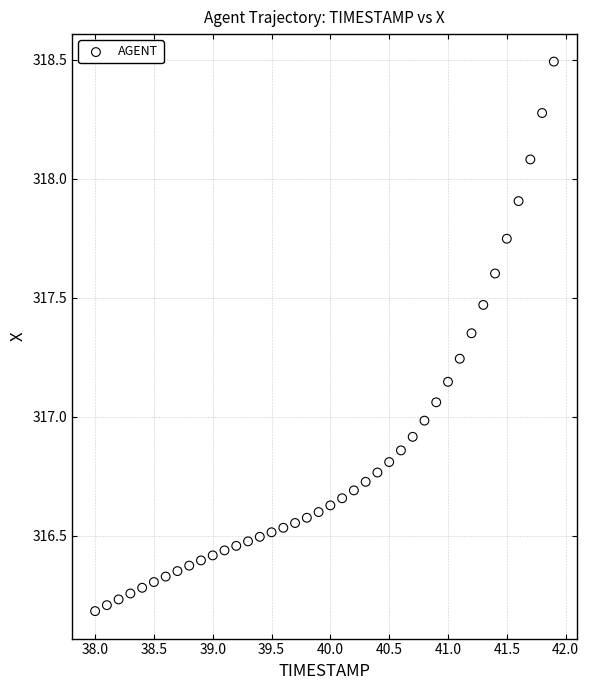

What is the range of Y values (max minus min)?

2.3